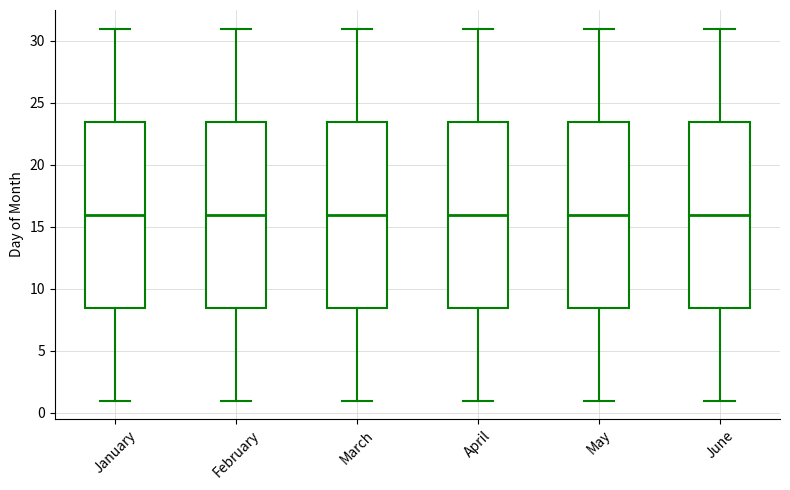

Where does the lower whisker of the box for April end on the y-axis? The values are not printed on the chart, so give them approximately, as read against the axis.

1.0